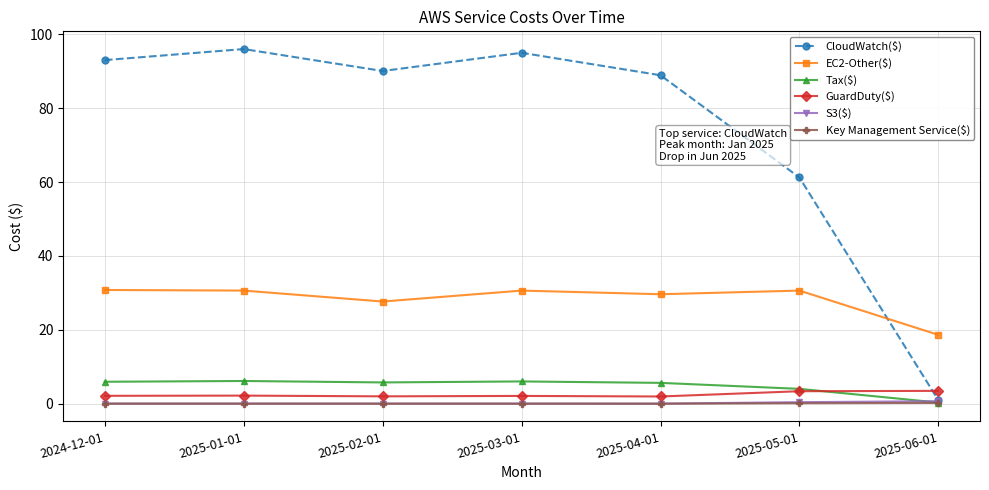

What is the maximum value shown in the chart?

96.0